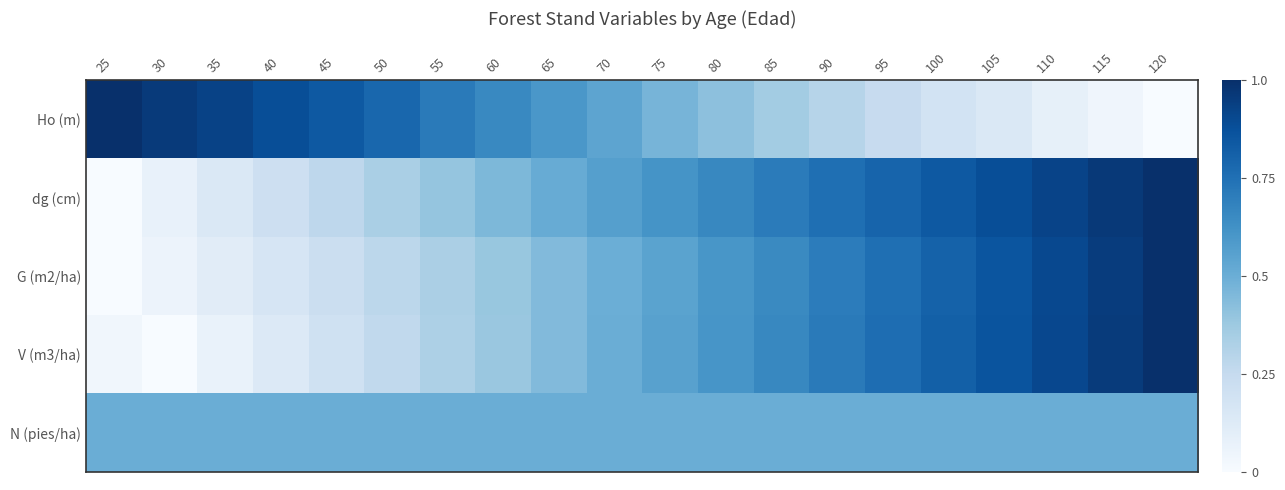

Which series has the largest total across all categories?

dg (cm)